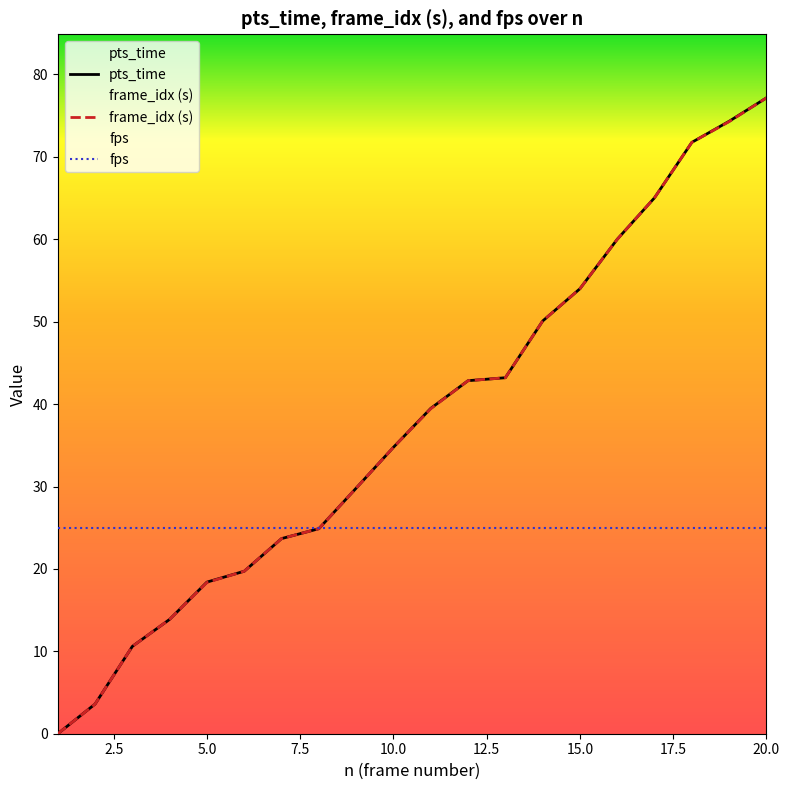

True or false: pts_time and frame_idx_scaled intersect in this chart.

False